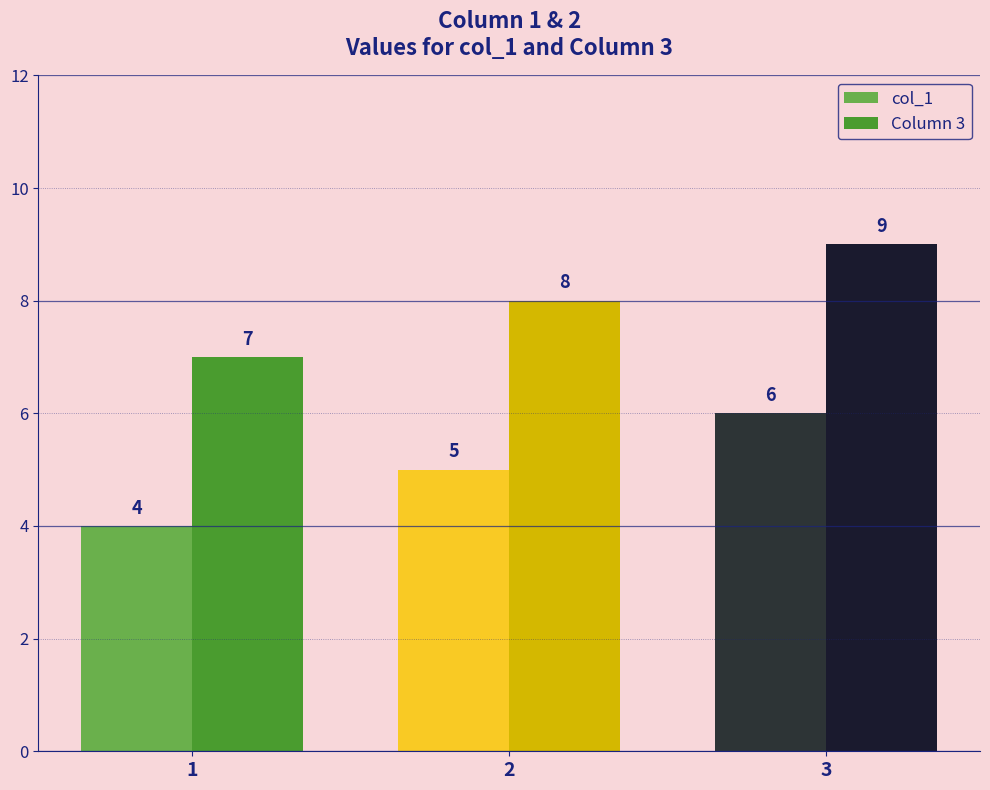

What is the difference between the Column 3 values at 3 and 2?

1